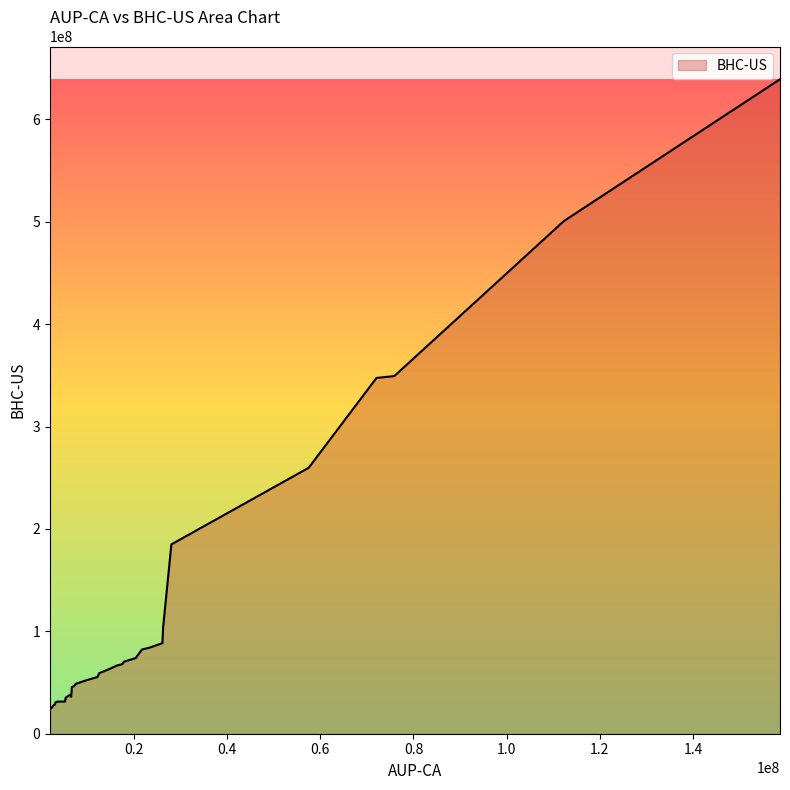

At which category does the chart reach its peak across all series?

158673073.36